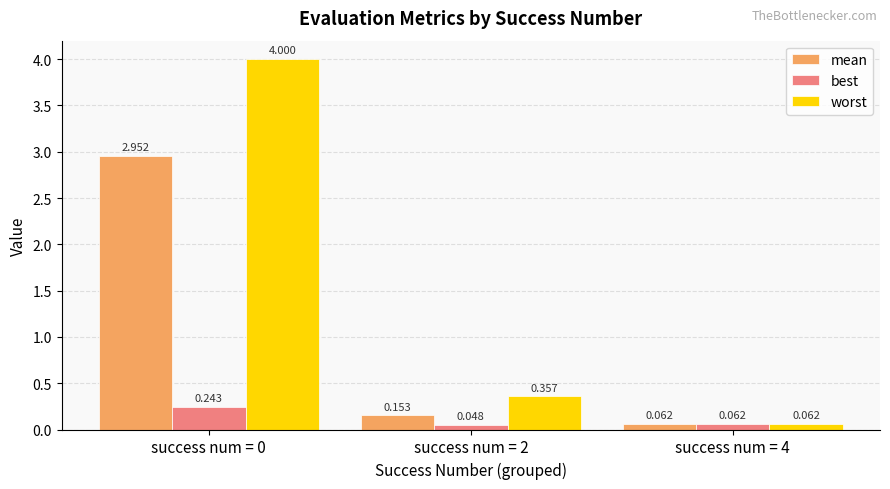

What are all the series names shown in the legend?

mean, best, worst